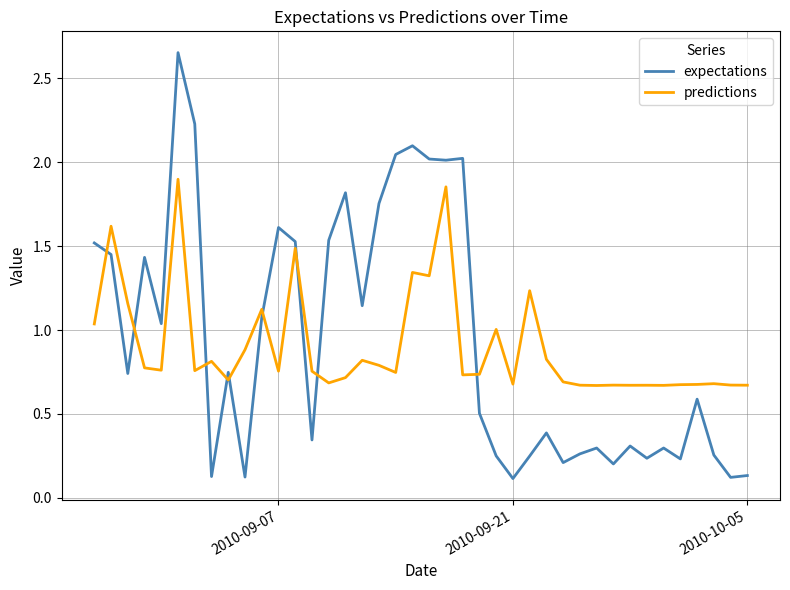

What is the difference between the maximum and minimum values in the expectations series?

2.5